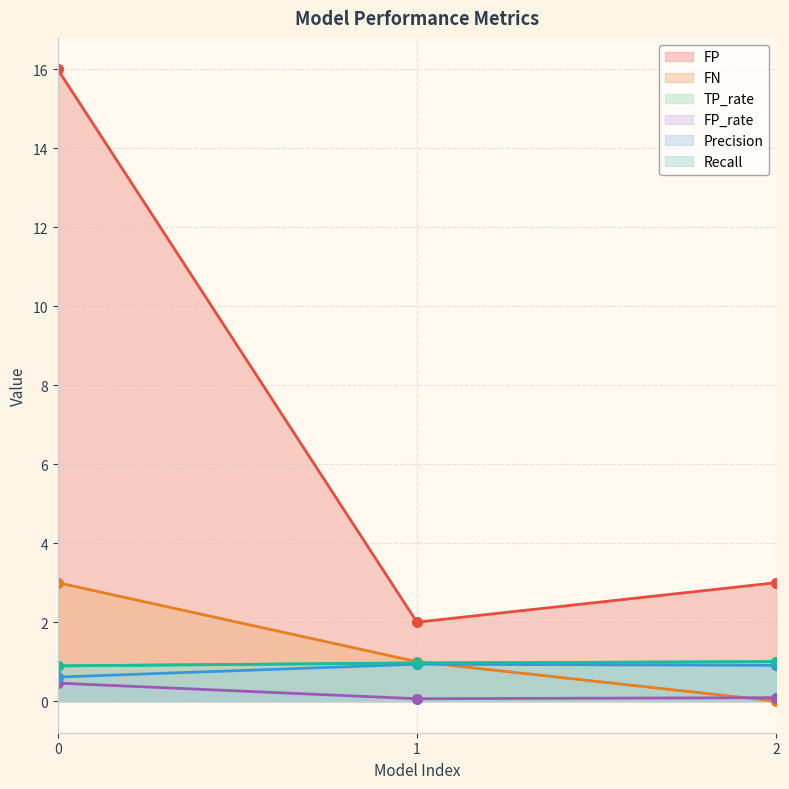

What is the highest value of the FP series?

16.0